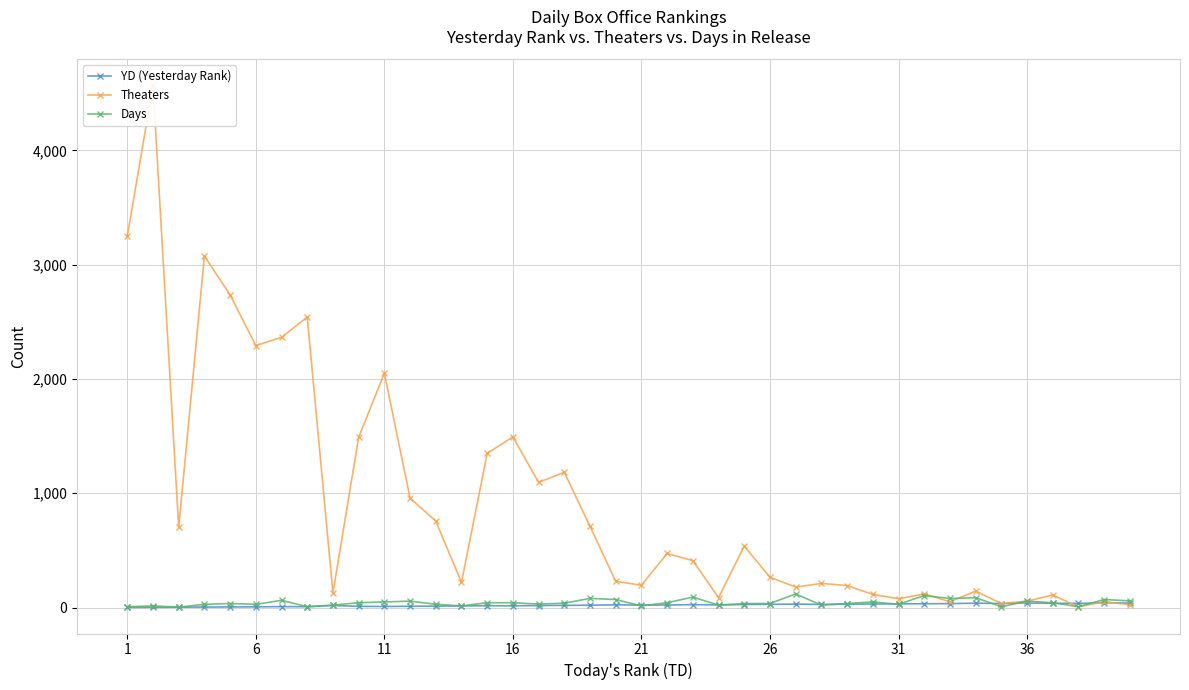

Which series has the widest spread of values?

Theaters